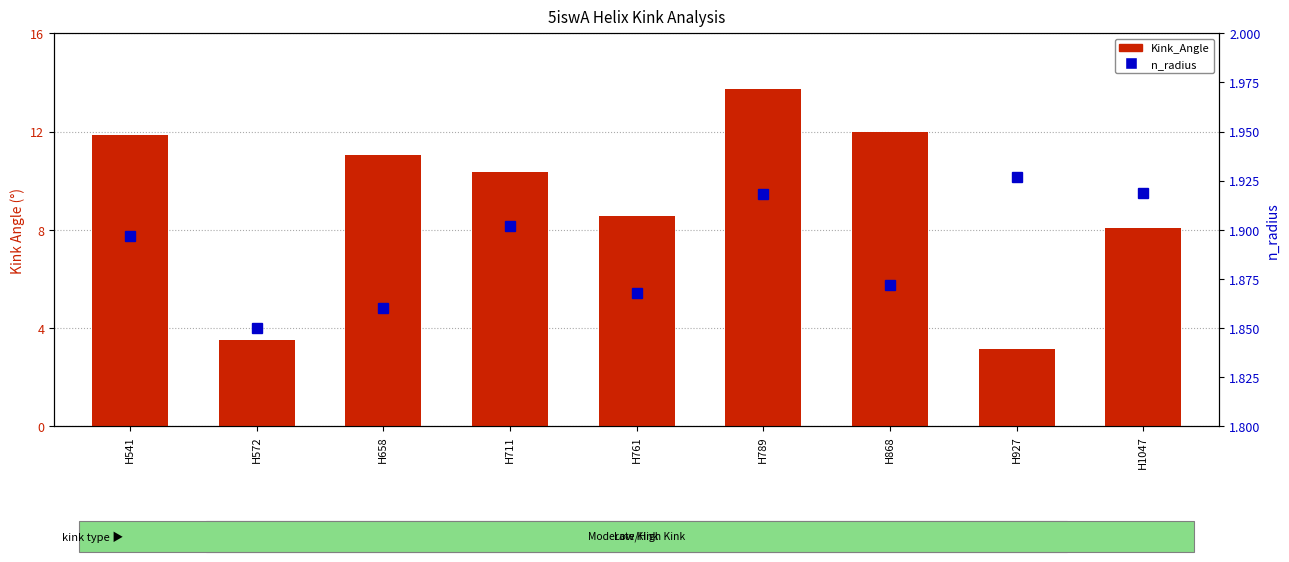

Between H761 and H541, which is larger?

H541